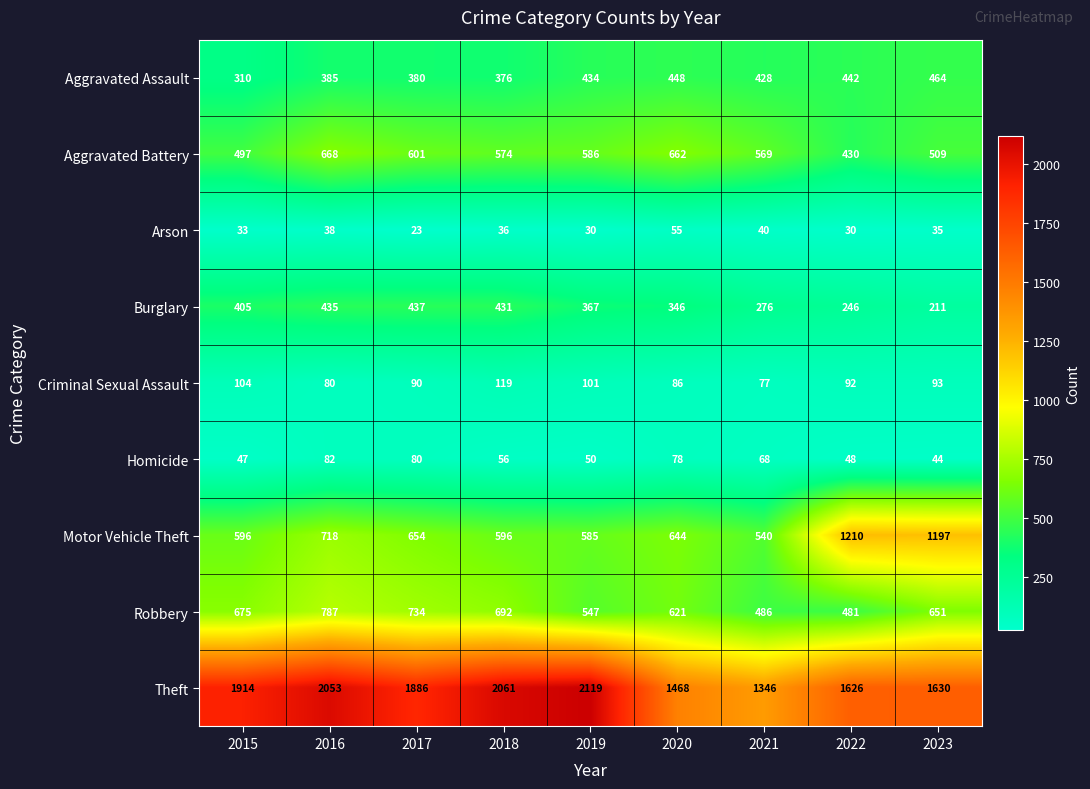

Count the number of categories in the chart.

9